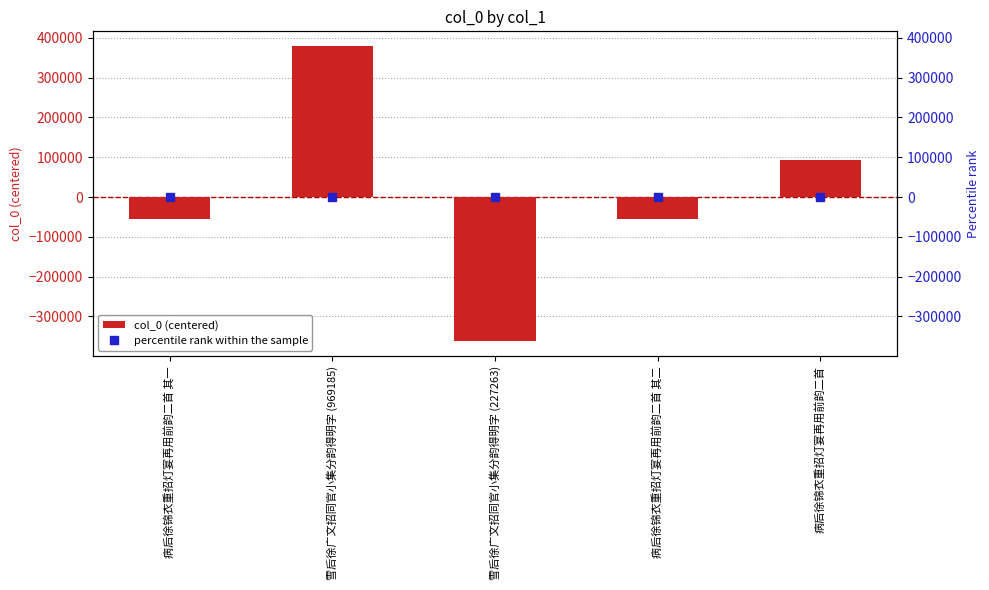

At 病后徐锦衣重招灯宴再用前韵二首, list the series in order from smallest to largest.

percentile rank within the sample, col_0 (centered)